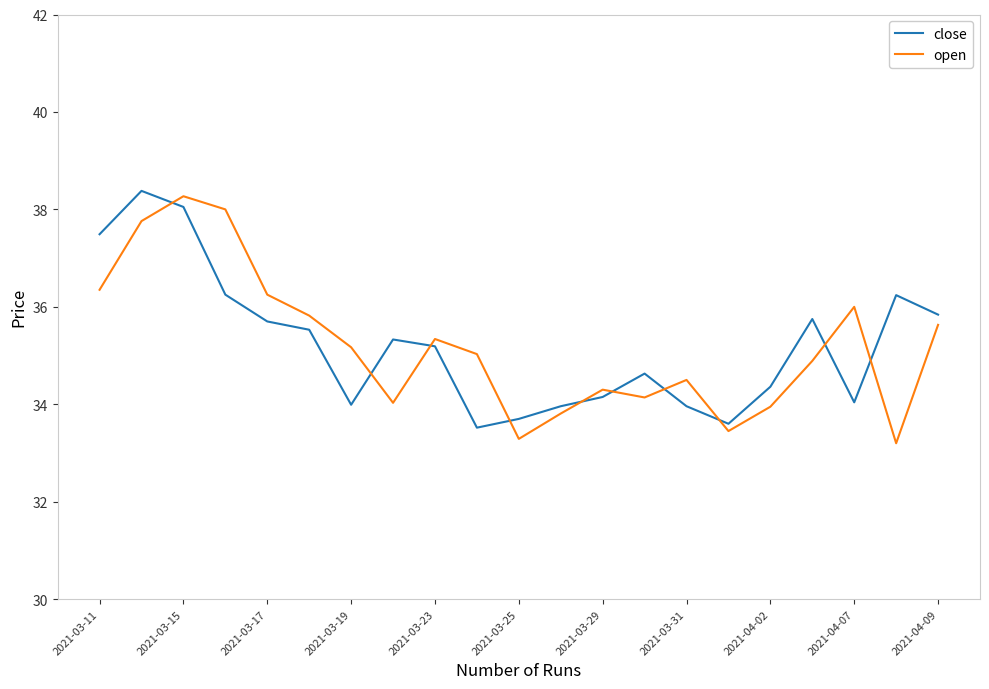

What is the minimum value for open?

33.2